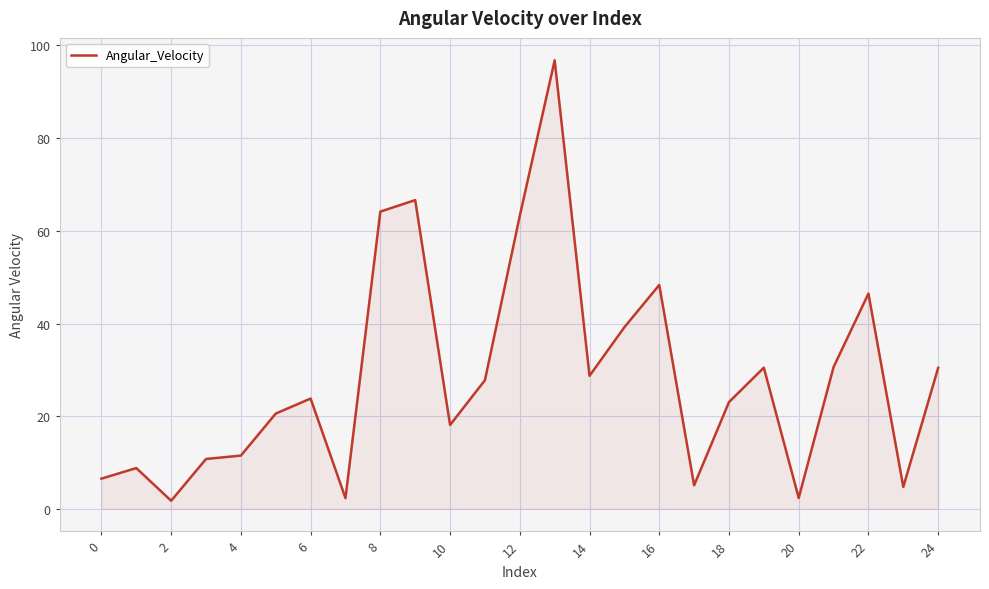

What is the difference between the maximum and minimum values?

95.0